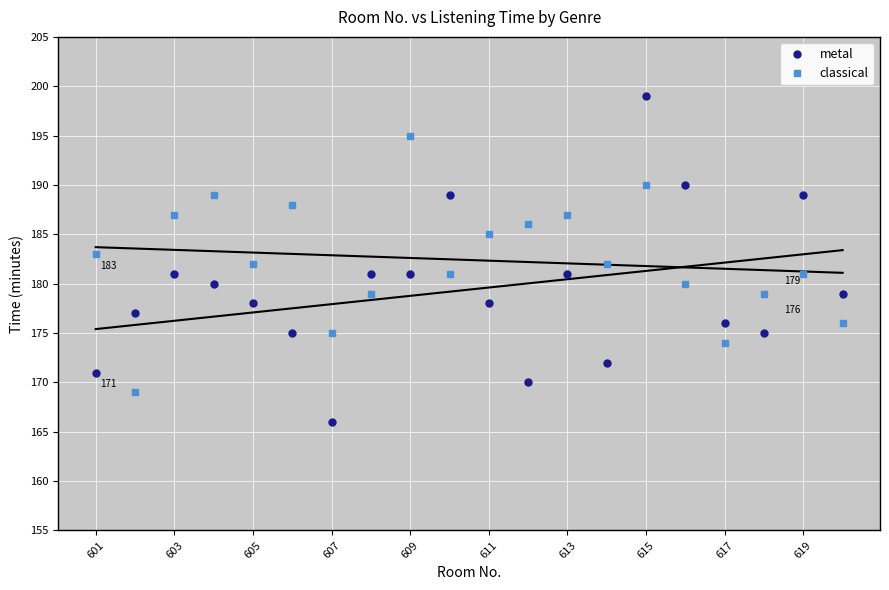

How many lines are shown in the chart?

2